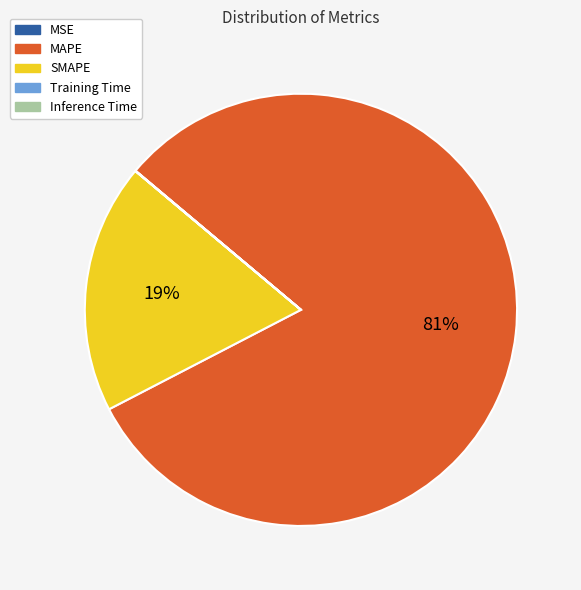

To the nearest percent, what is the difference between the largest and smallest slice percentages?

81%